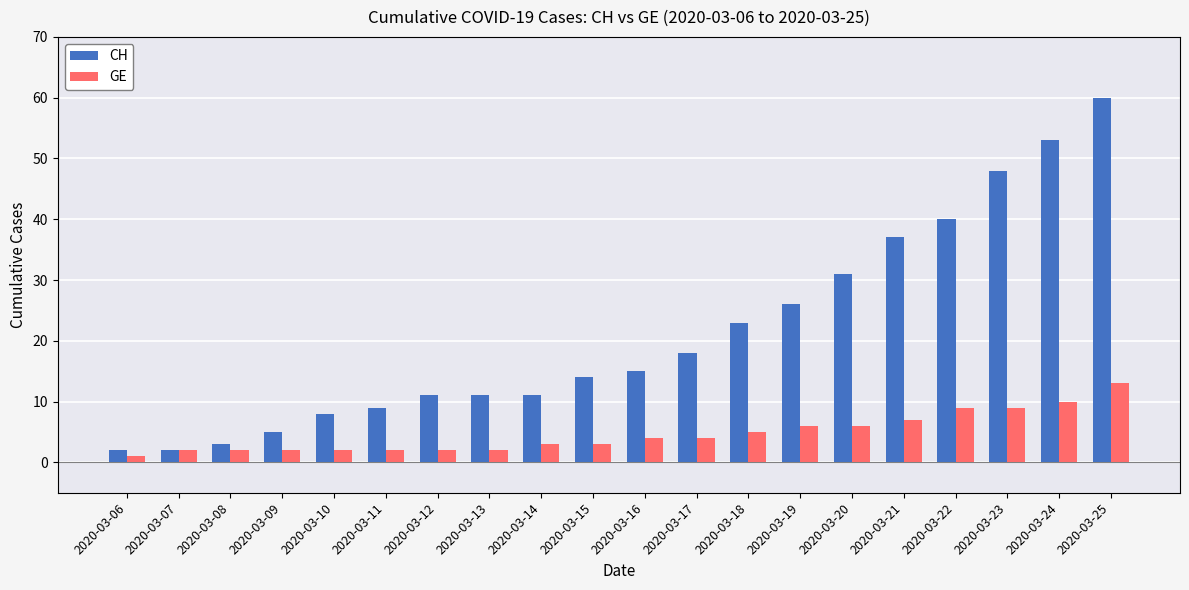

What is the approximate value of CH at 2020-03-12?

11